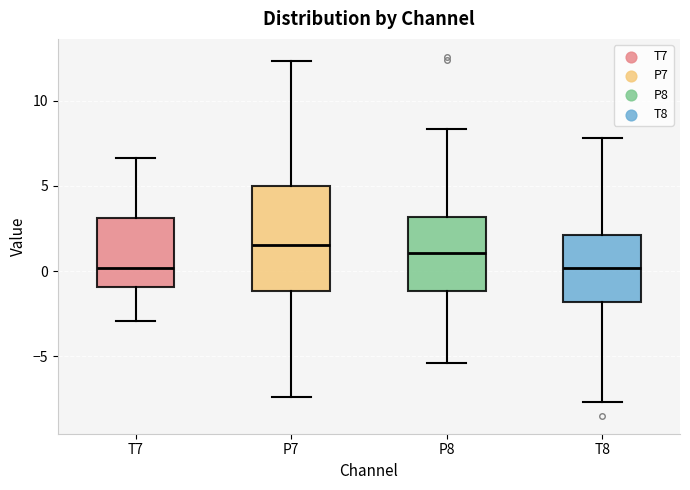

Reading left to right, transcribe this box plot: for each box, give where its median line is, the range the box spans, and where its two whiskers end, as read against the y-axis. The values are not printed on the chart, so give them approximately, as read against the axis.

T7: median 0.0, box -1.0 to 3.0, whiskers -3.0 to 6.5
P7: median 1.5, box -1.0 to 5.0, whiskers -7.5 to 12.5
P8: median 1.0, box -1.0 to 3.0, whiskers -5.5 to 8.5
T8: median 0.0, box -2.0 to 2.0, whiskers -7.5 to 8.0